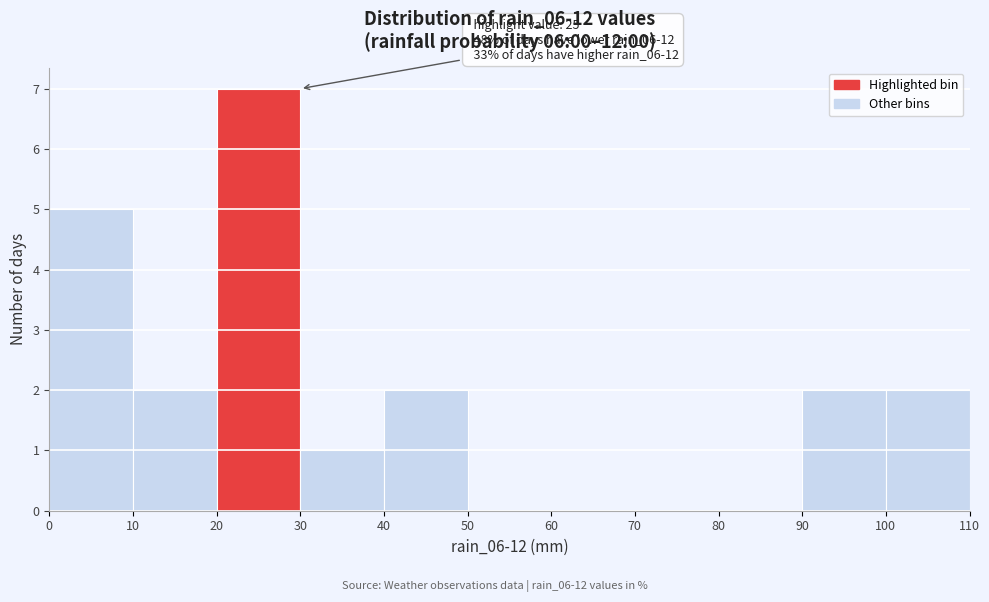

Over which range of the x-axis is the bar tallest?

20 to 30